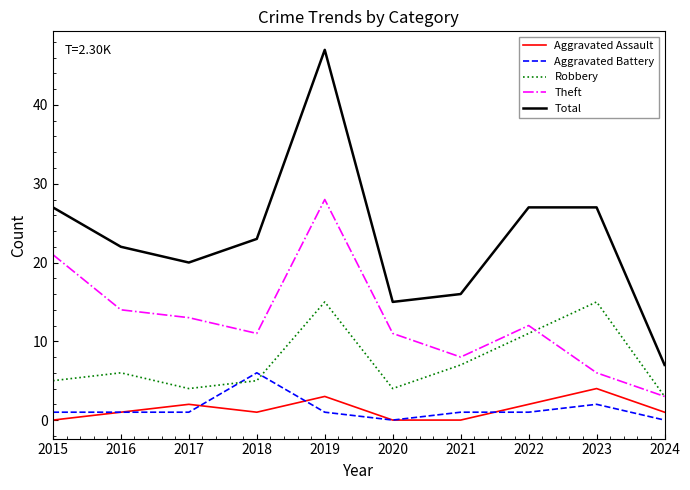

True or false: Robbery has a value of 7 at 2021.

True